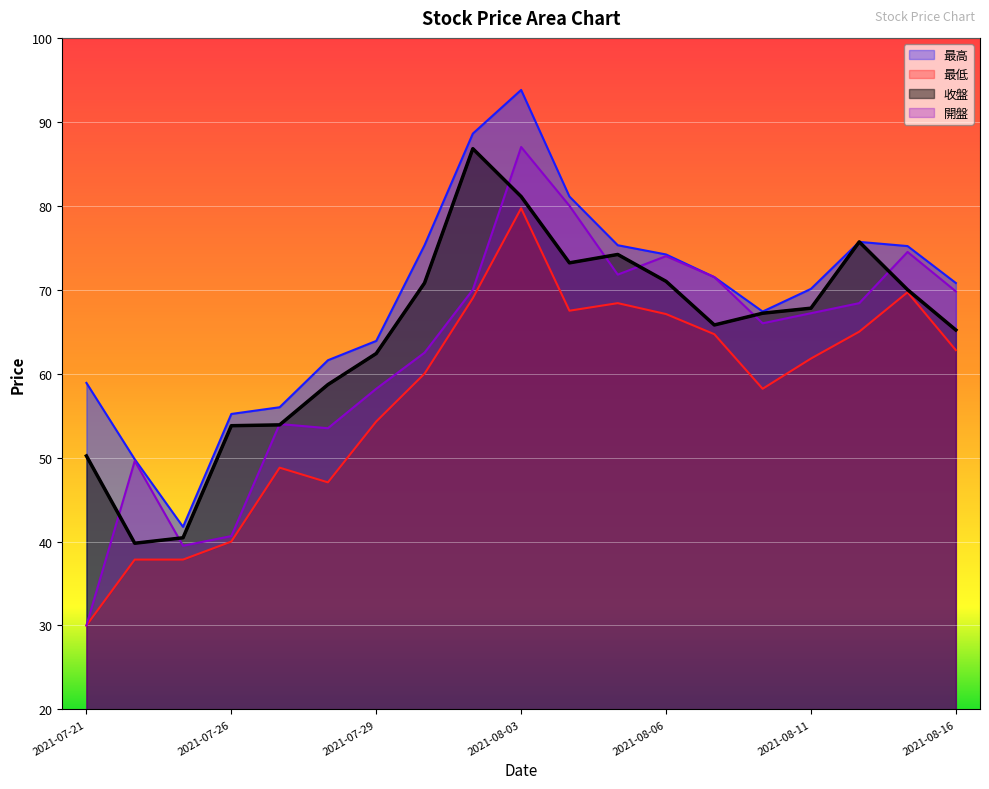

What position from the right is 2021-07-28?

14